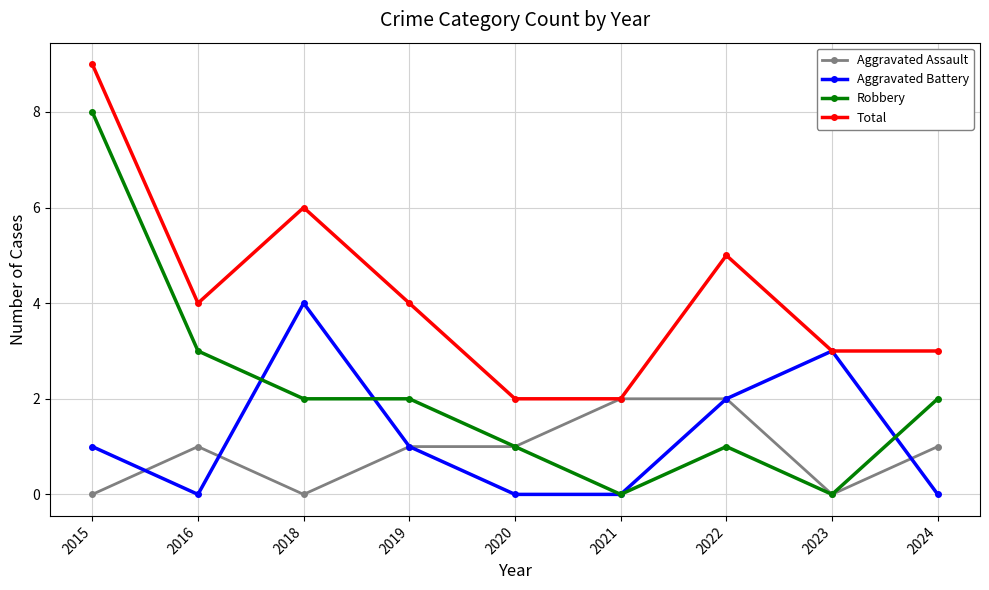

Which series has the largest total across all categories?

Total